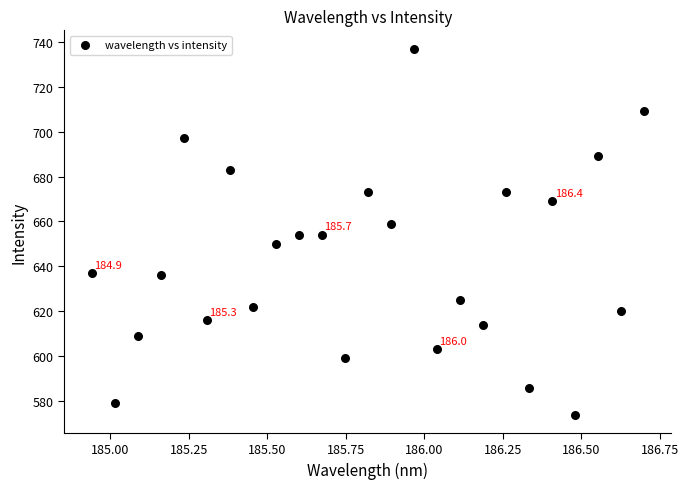

What is the range of Y values (max minus min)?

163